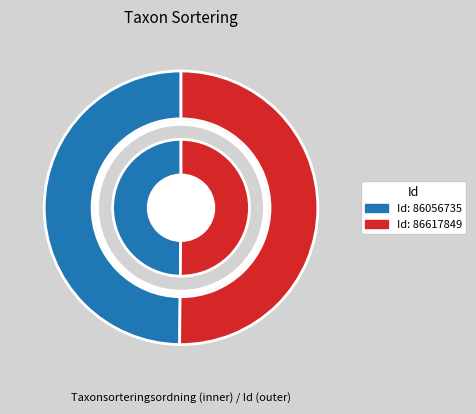

What percentage is the 86617849 slice, to the nearest percent?

50%